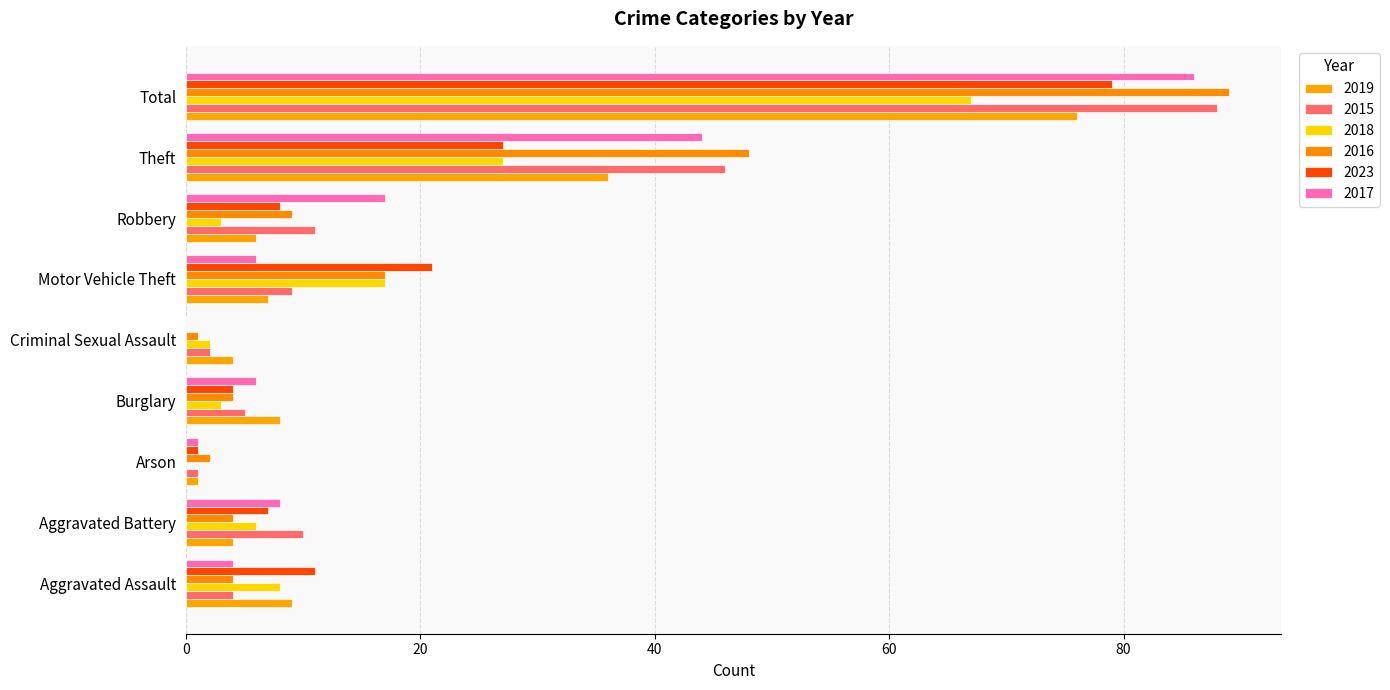

At which category is the sum across all series the highest?

Total